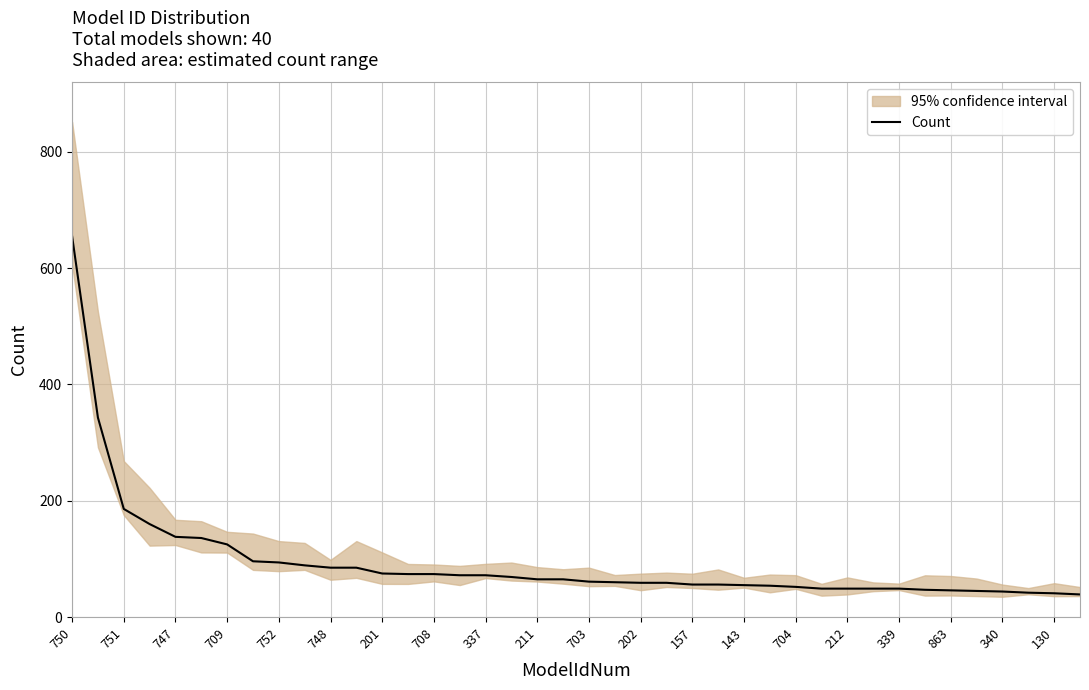

The Count series shows 51 at 751. True or false?

False